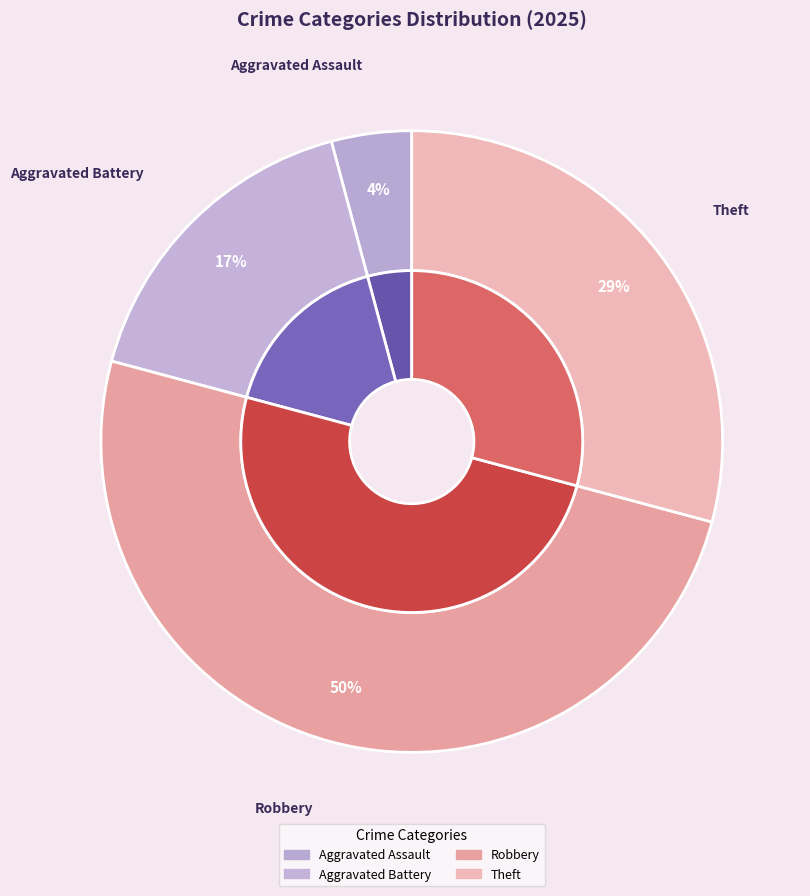

What percentage is the Aggravated Assault slice, to the nearest percent?

4%